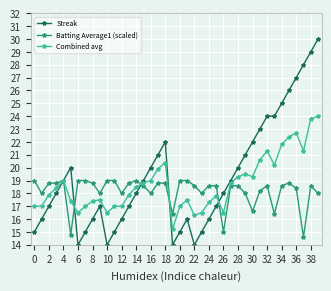

Does the chart have visible grid lines?

Yes